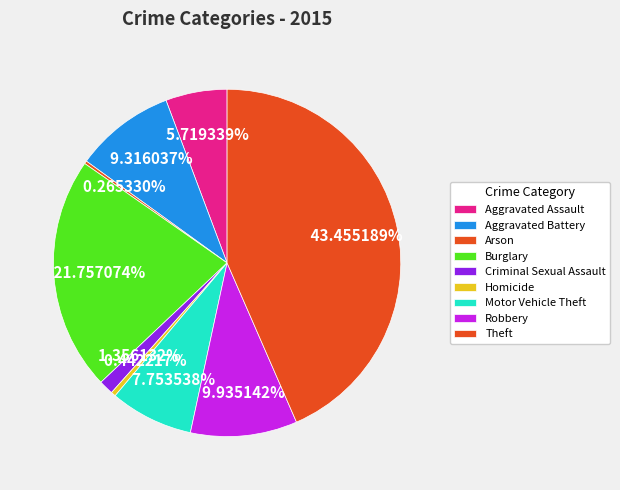

Which has a higher value, Motor Vehicle Theft or Burglary?

Burglary